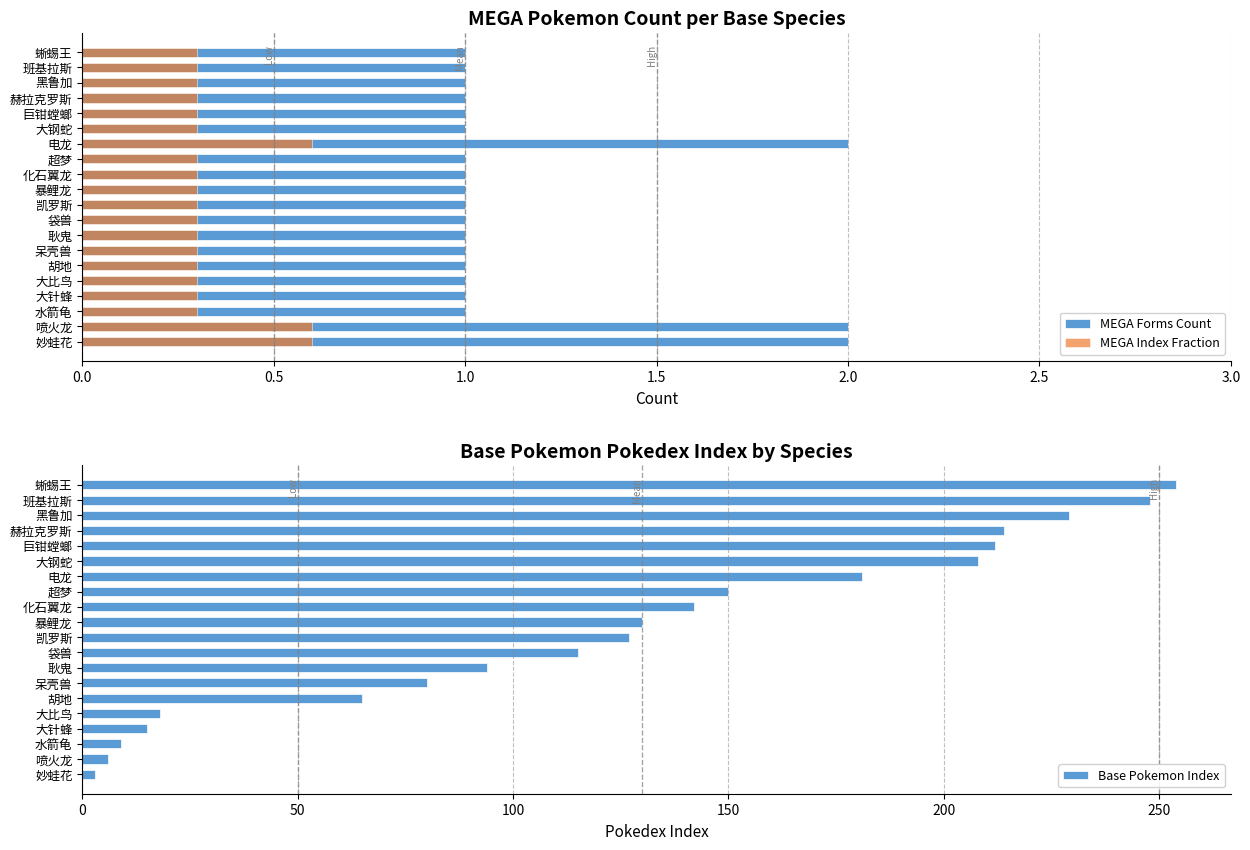

Which category has the highest value in the Base Pokemon Index series?

蜥蜴王